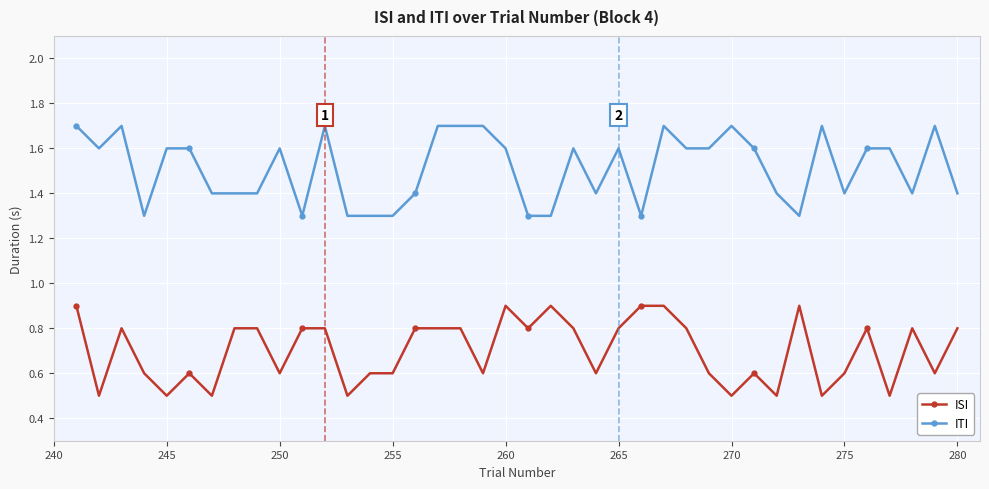

At how many categories does at least one series exceed 1?

40